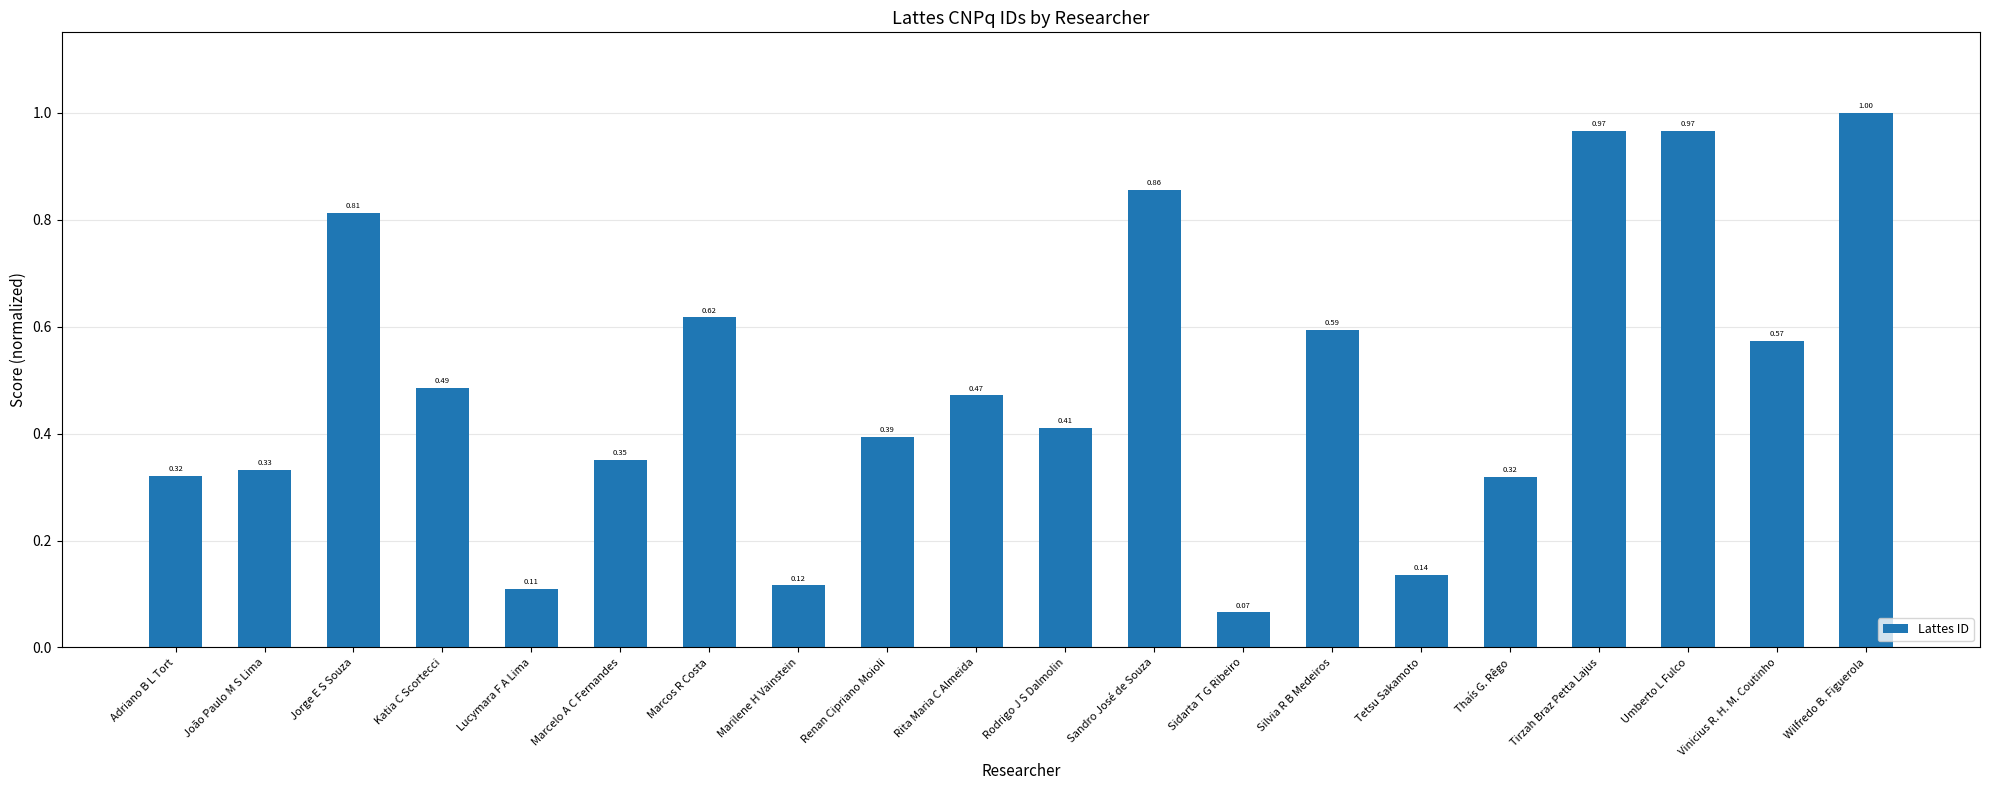

At which category does the chart reach its minimum across all series?

Sidarta T G Ribeiro